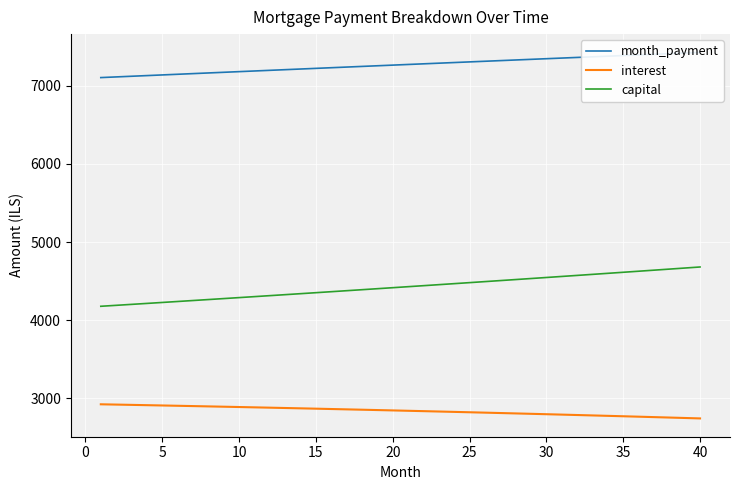

How many lines are shown in the chart?

3